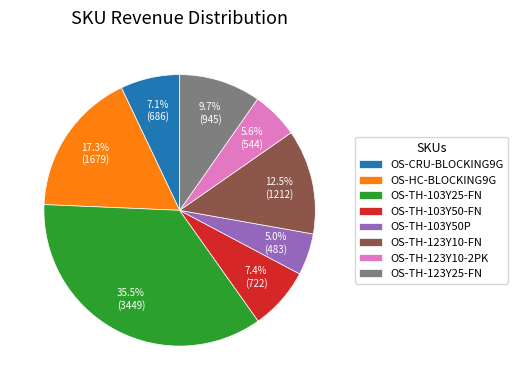

What is the largest slice in the pie chart?

OS-TH-103Y25-FN